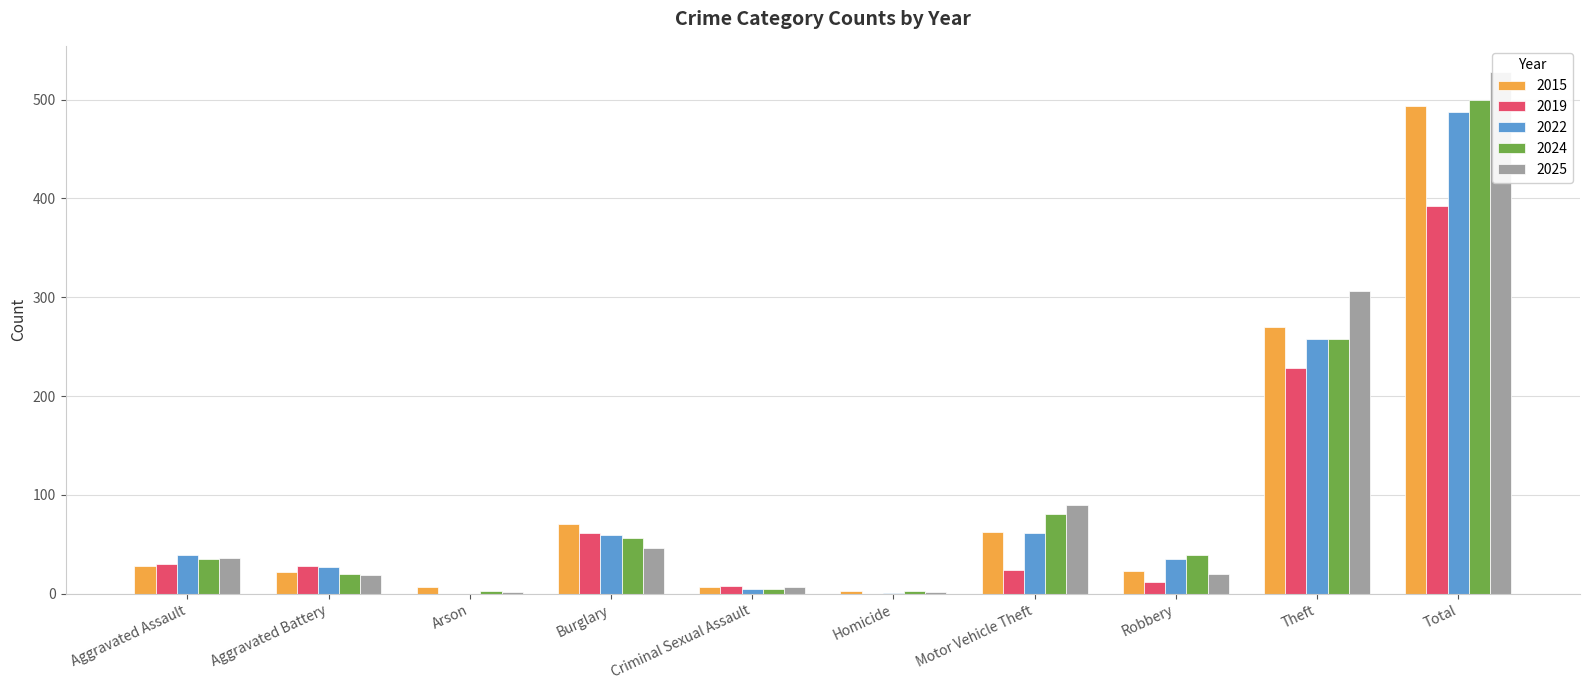

Is it true that 2024 equals 35 at Aggravated Battery?

False